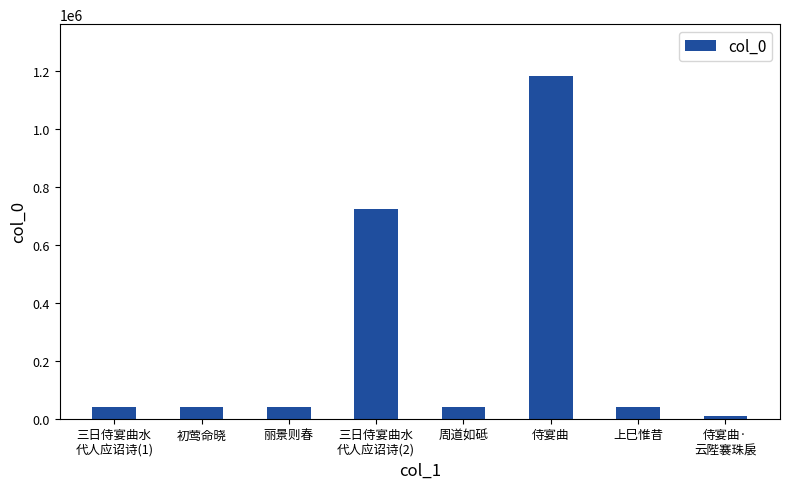

What is the approximate value at 上巳惟昔?

40703